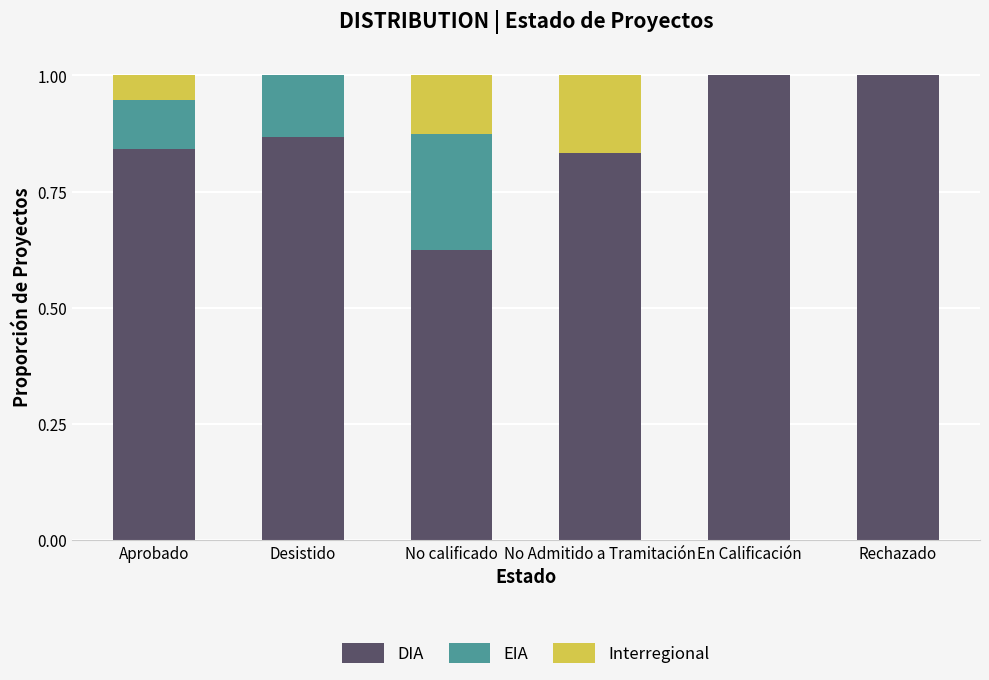

What is the total value across all series at No Admitido a Tramitación?

1.0